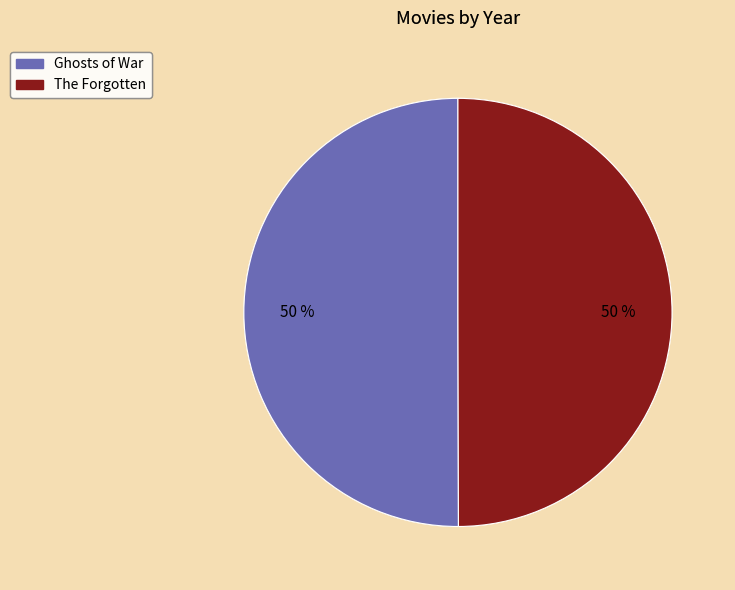

To the nearest percent, what is the combined percentage of Ghosts of War and The Forgotten?

100%